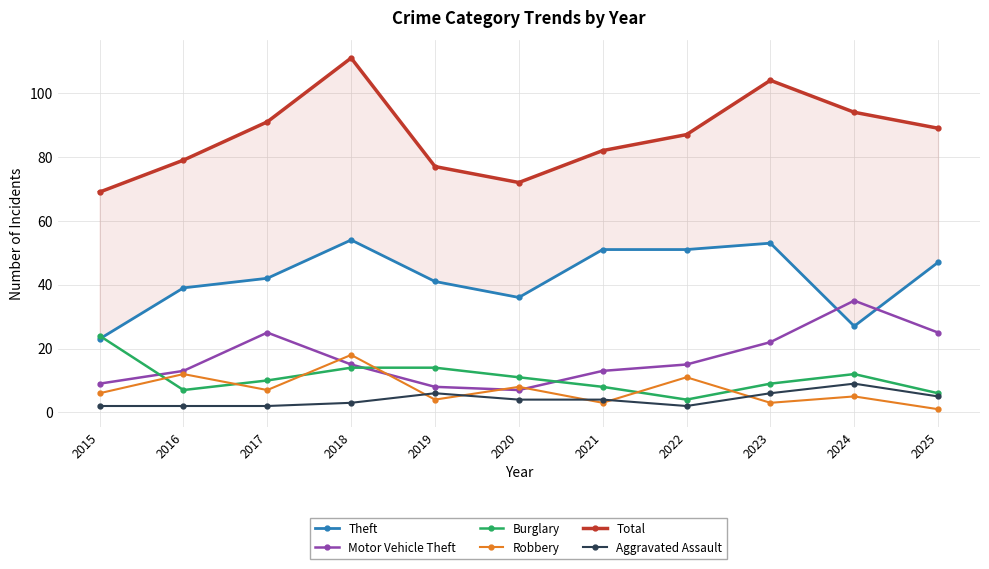

The Total series shows 50 at 2018. True or false?

False